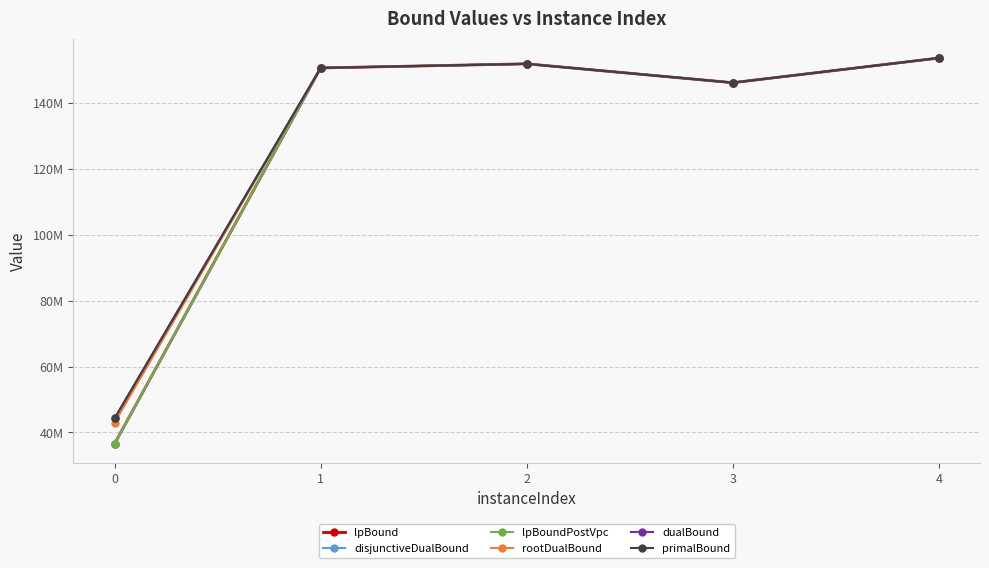

Reading left to right, extract all data points from this chart.

lpBound: 36590350.0	150763775.0	152013400.0	146280225.0	153776800.0
disjunctiveDualBound: 36590350.0	150763775.0	152013400.0	146280225.0	153776800.0
lpBoundPostVpc: 36590350.0	150763775.0	152013400.0	146280225.0	153776800.0
rootDualBound: 42977792.5	150763775.0	152013400.0	146280225.0	153776800.0
dualBound: 44265404.4	150763775.0	152013400.0	146280225.0	153776800.0
primalBound: 44269807.5	150763775.0	152013400.0	146280225.0	153776800.0